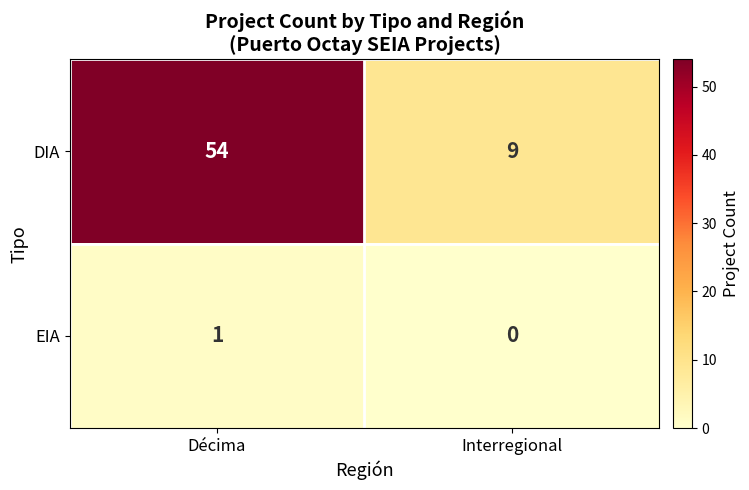

Reading left to right, list all the values displayed in this chart.

DIA: 54	9
EIA: 1	0